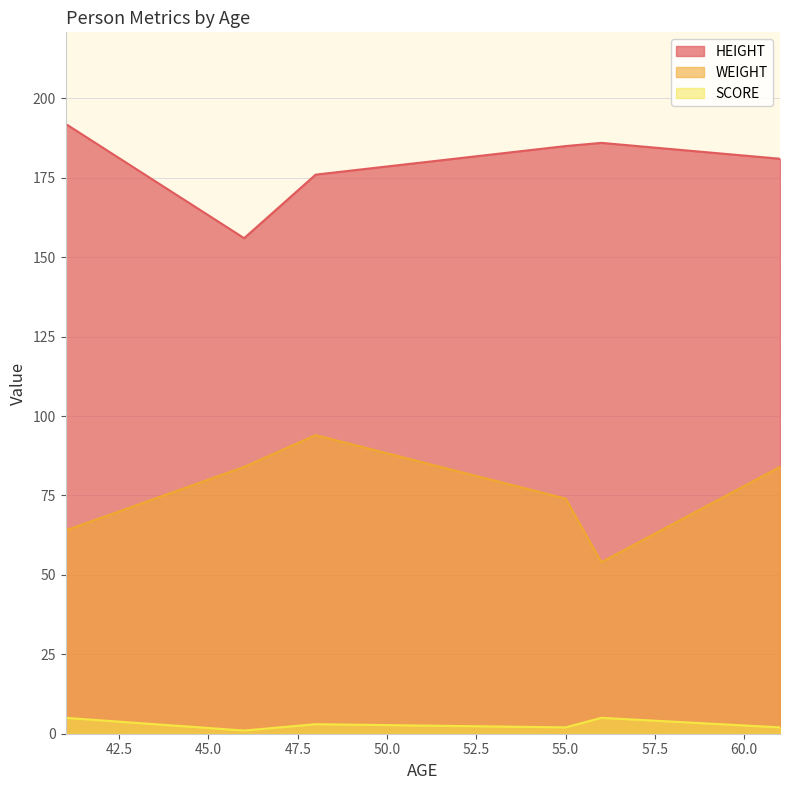

The SCORE series shows 5 at 56. True or false?

True